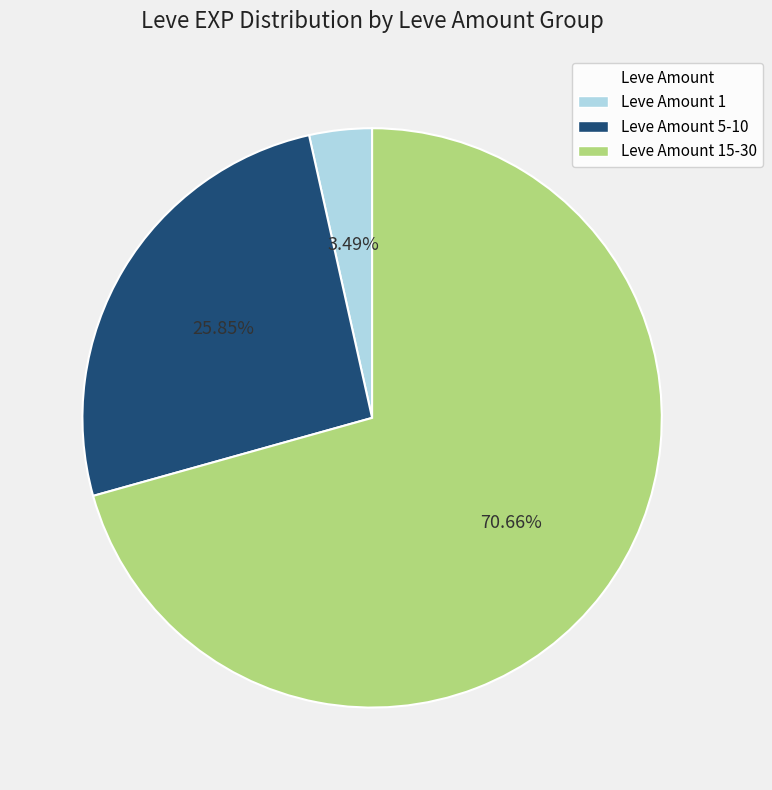

Is there any slice that represents more than half of the pie?

Yes